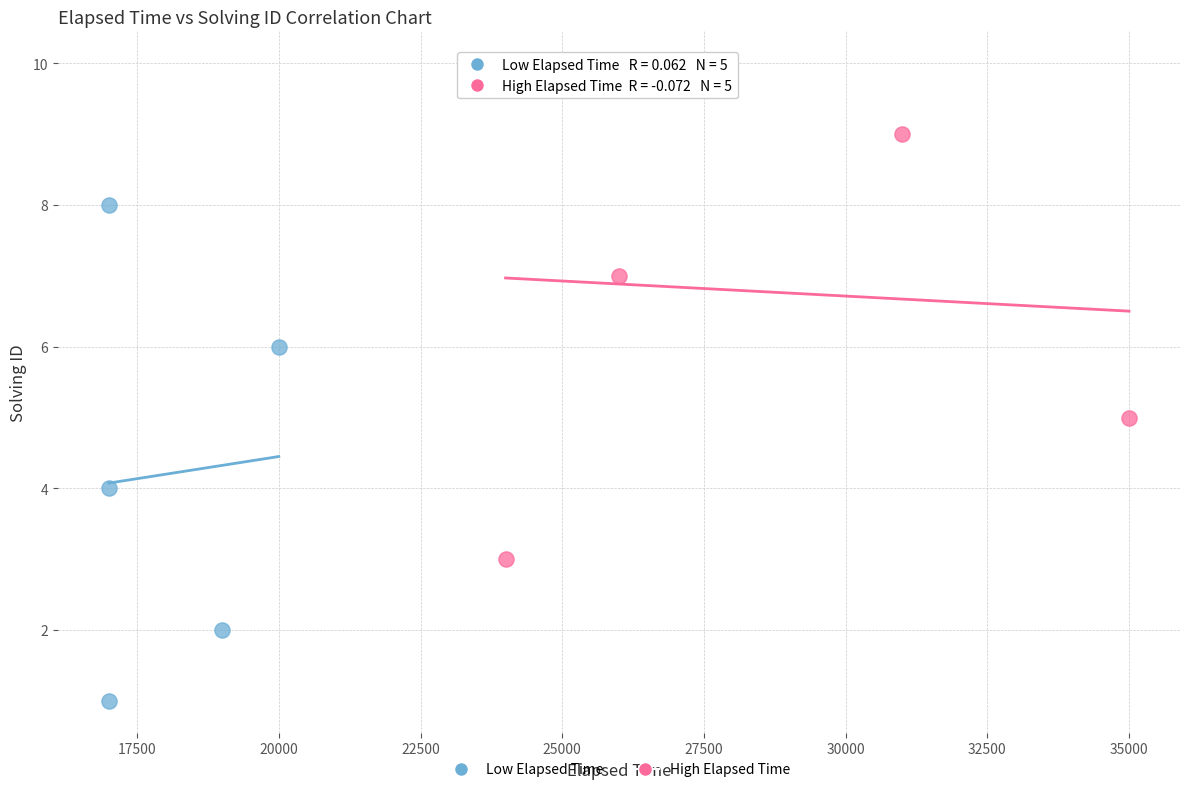

Which series contains the highest Y value?

High Elapsed Time